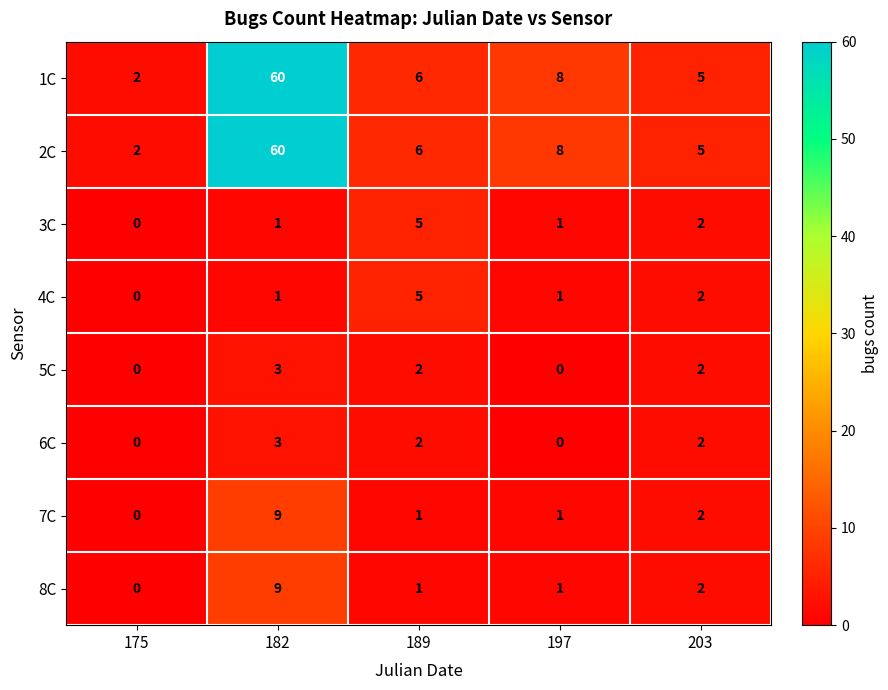

Is the value of 3C at 197 greater than the value of 8C at 182?

No